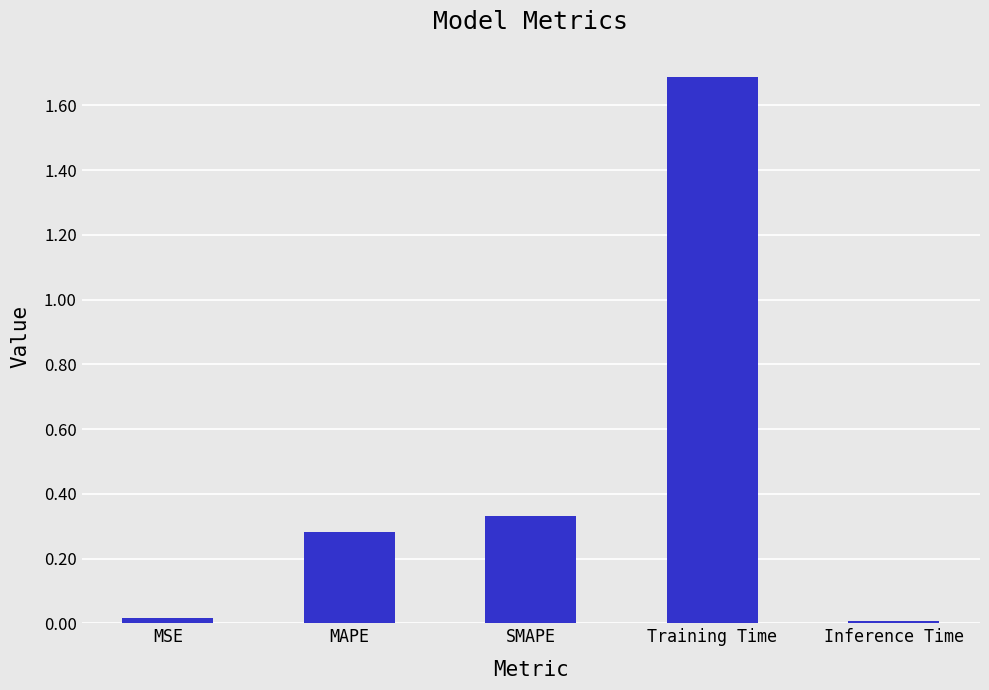

What position from the right is MSE?

5